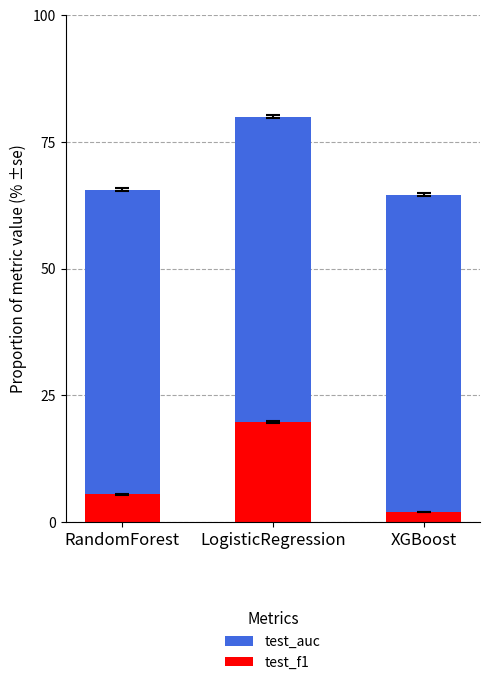

Which category has the lowest value in the test_f1 series?

XGBoost